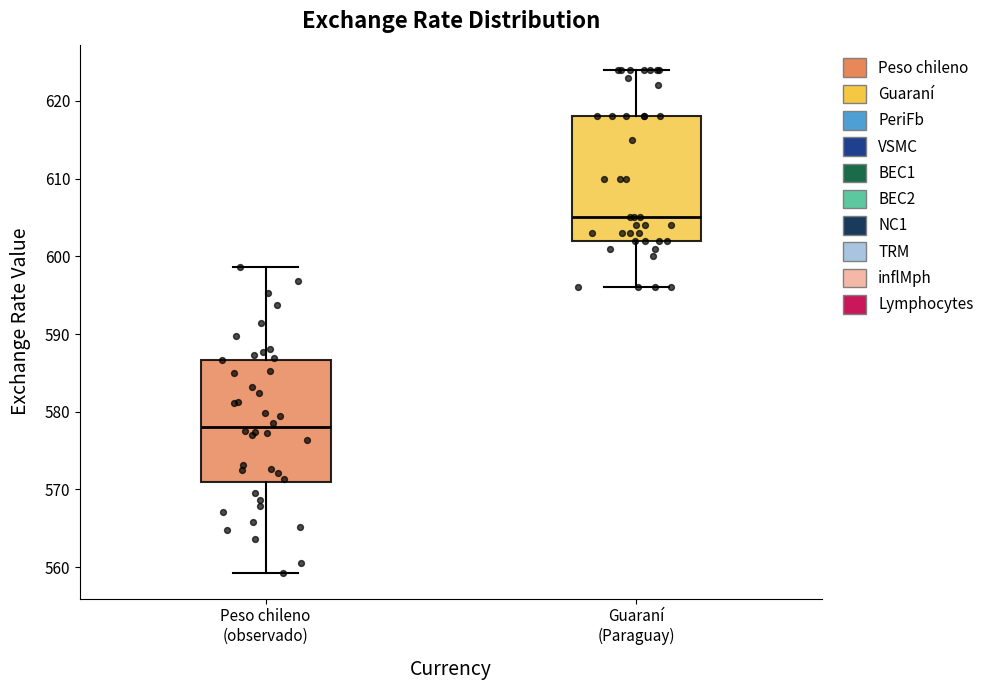

Where does the upper whisker of the box for Peso chileno (observado) end on the y-axis? The values are not printed on the chart, so give them approximately, as read against the axis.

599